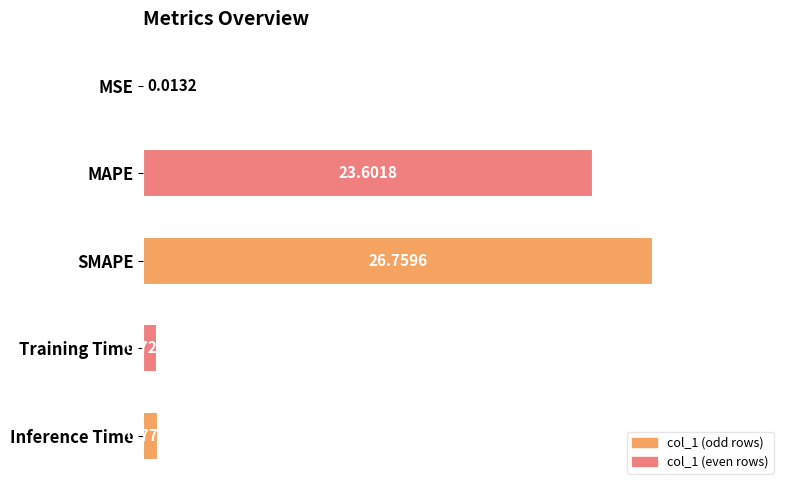

What is the sum of all values?

51.9